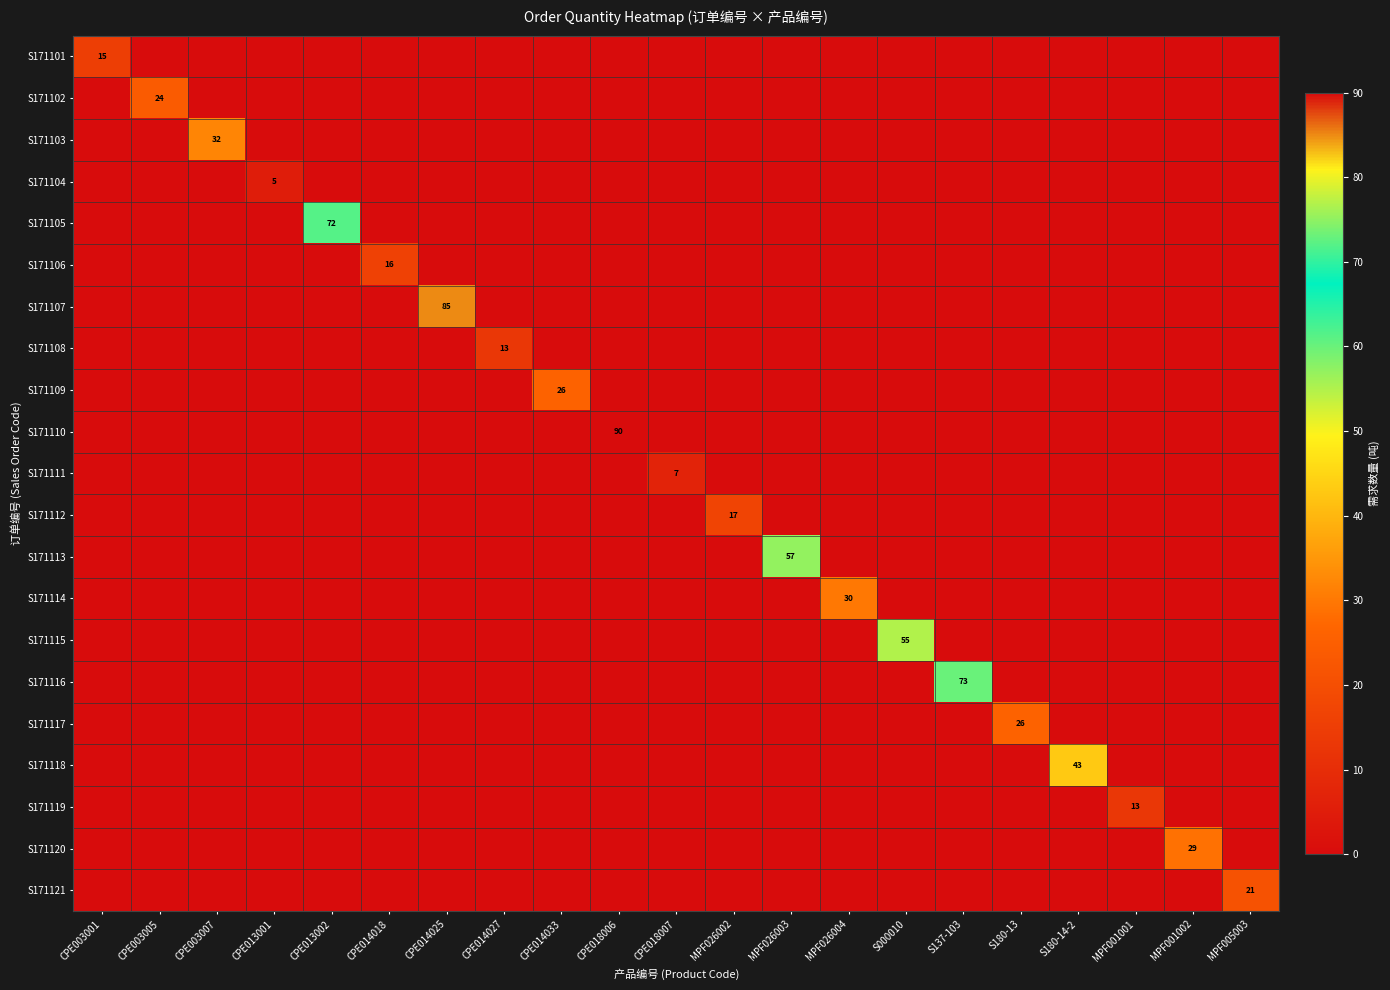

How many values in S171103 are above zero?

1